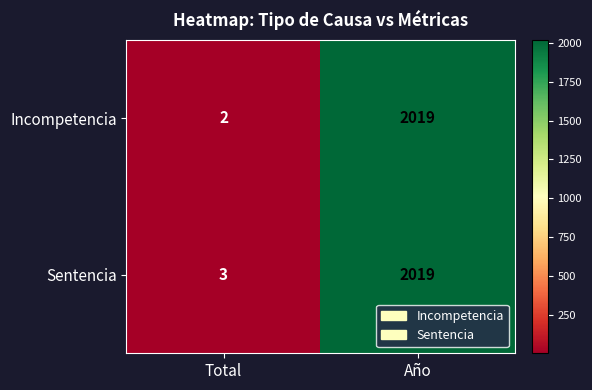

What is the difference between the highest and lowest values at Total?

1